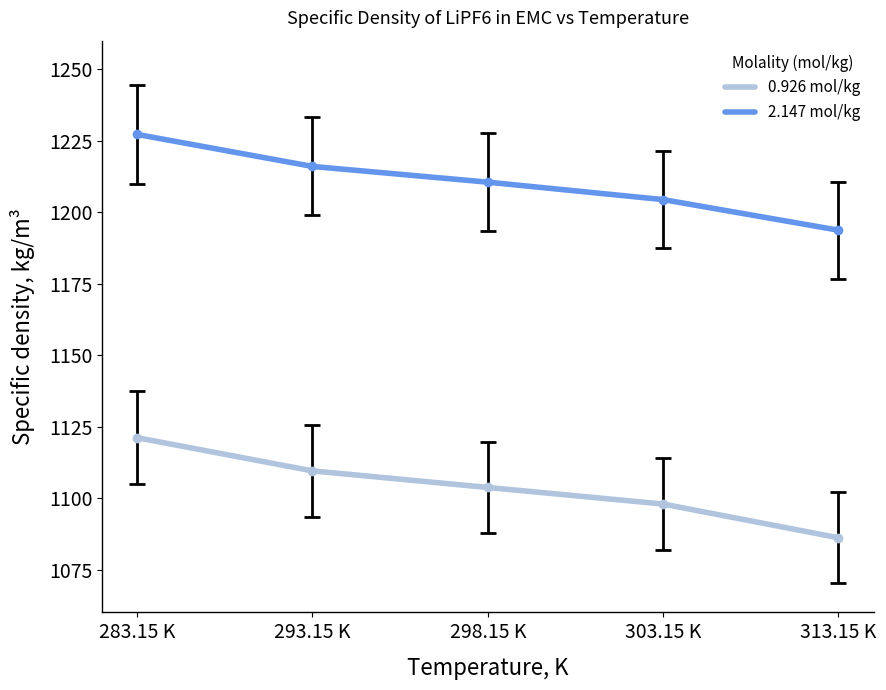

What position from the left is 293.15 K?

2